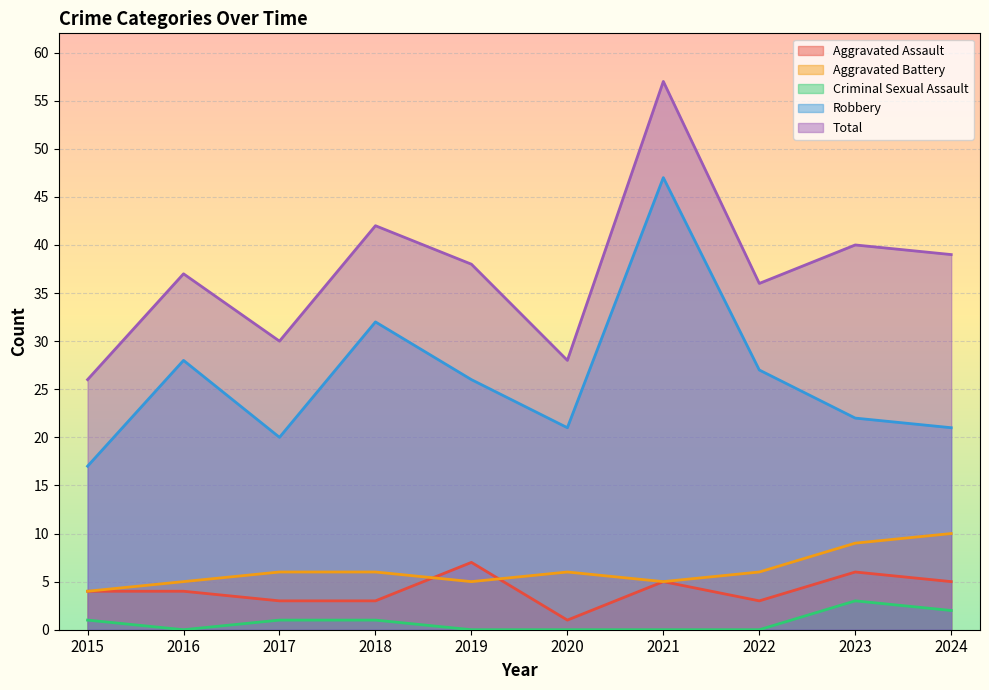

How many lines are shown in the chart?

5